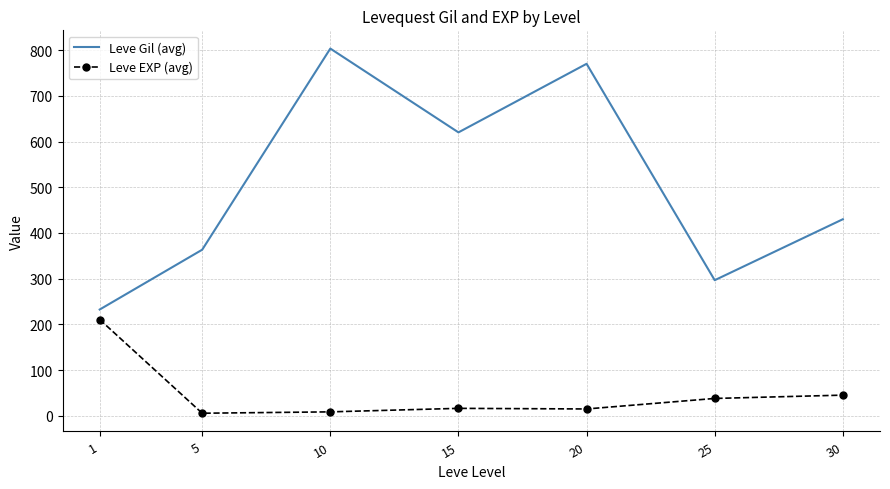

Where is the first local maximum for Leve Gil (avg)?

10